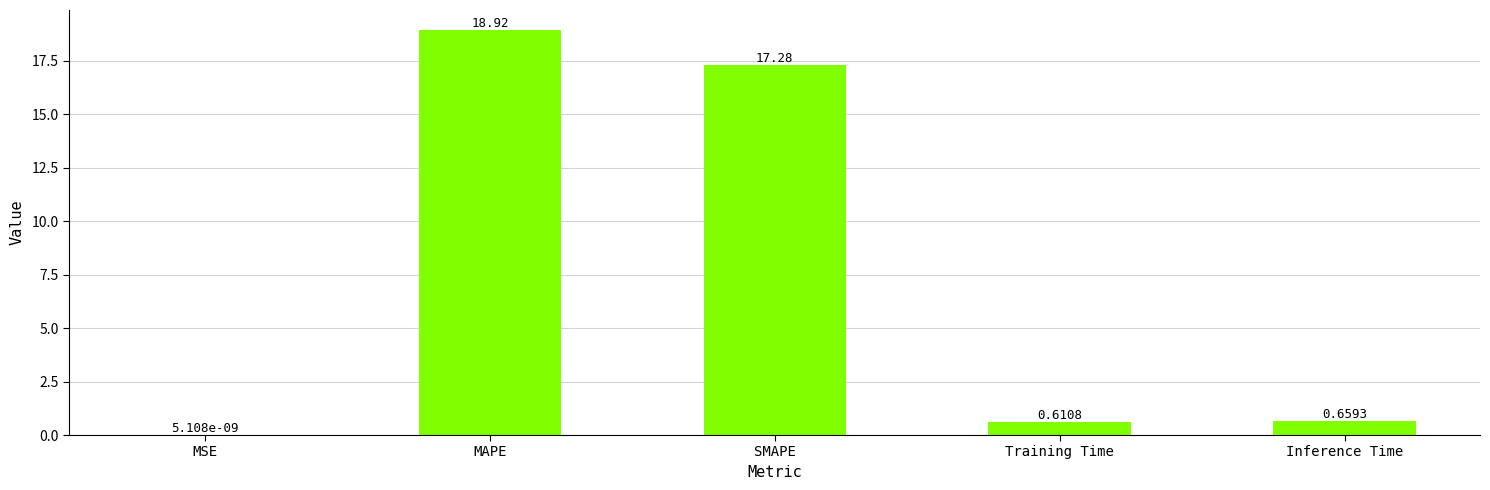

Where is the data nearest to the value 9?

SMAPE